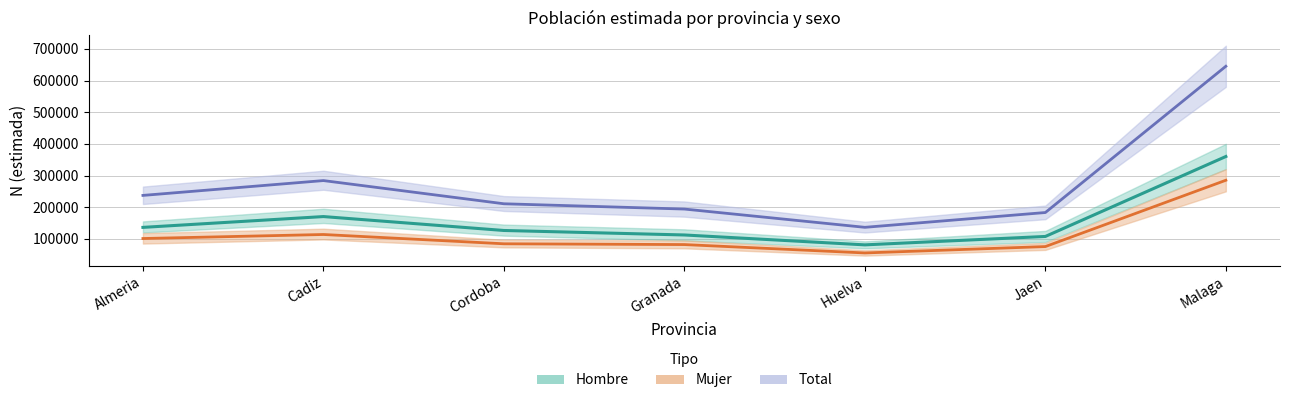

What is the difference between the Total_N values at Almeria and Granada?

43102